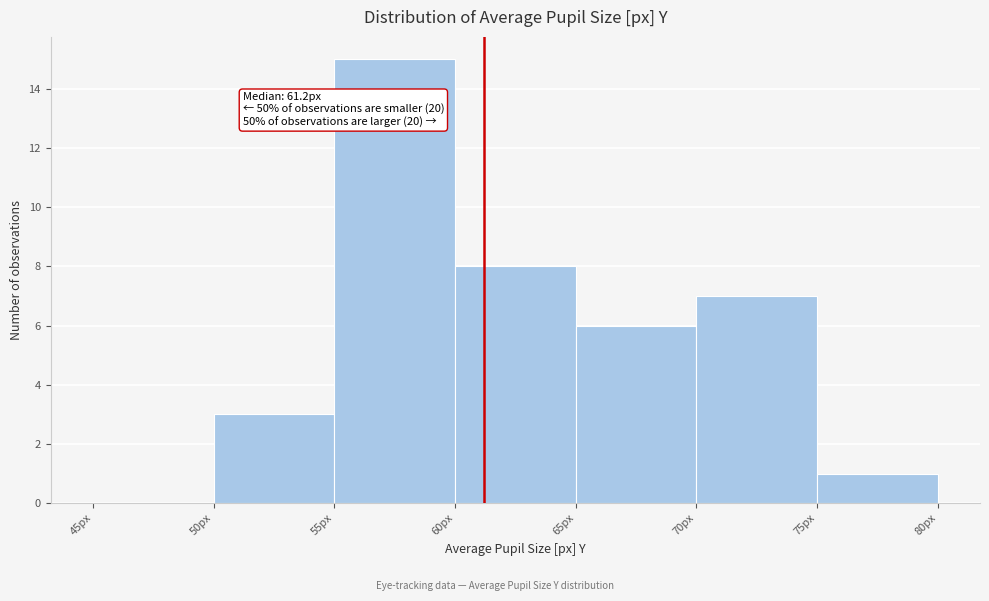

Which range on the x-axis has the tallest bar?

55 to 60